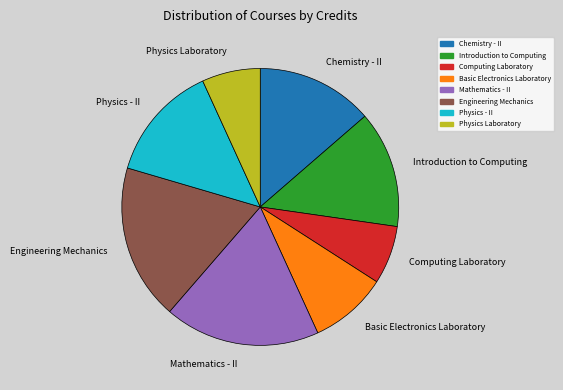

Approximately how many times larger is the value at Mathematics - II compared to Basic Electronics Laboratory?

2.0